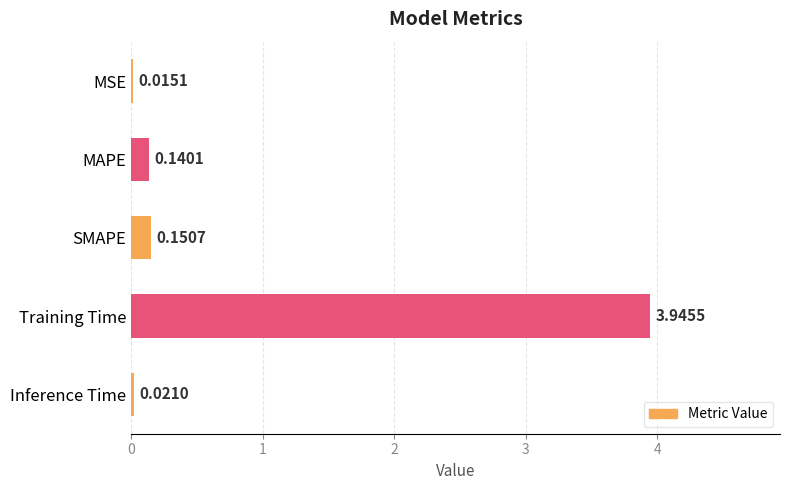

Rank the categories by value from highest to lowest.

Training Time, SMAPE, MAPE, Inference Time, MSE